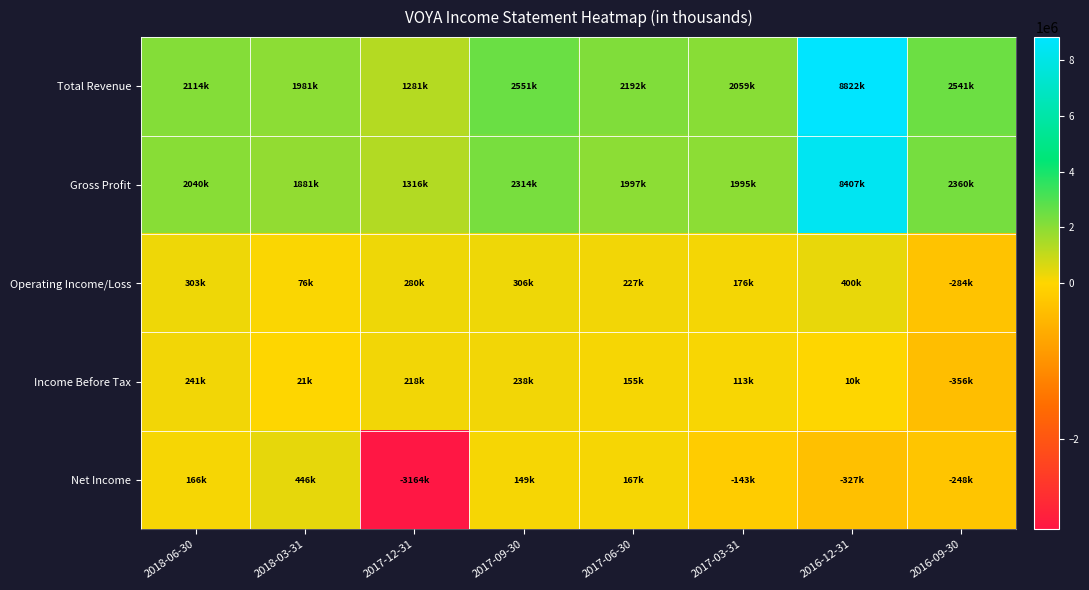

Between 2016-09-30 and 2018-06-30, which is larger?

2016-09-30